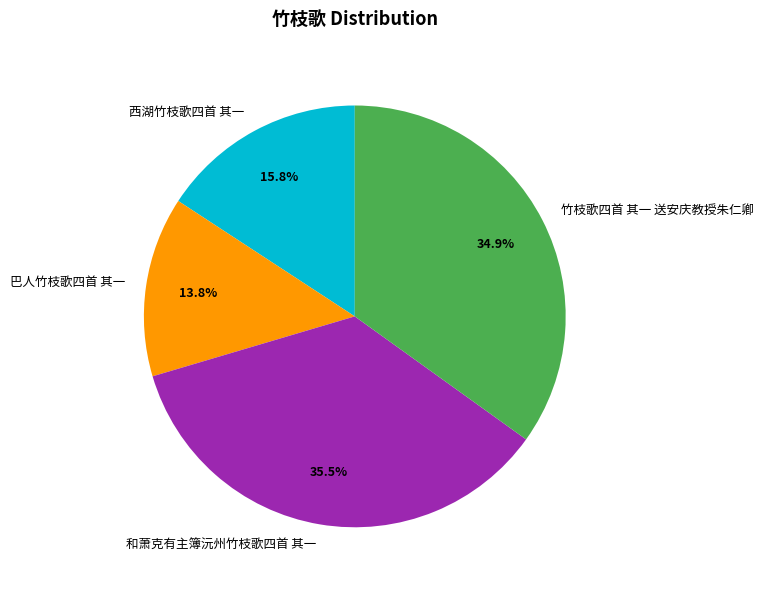

Combined, what portion of the pie is 和萧克有主簿沅州竹枝歌四首 其一 and 竹枝歌四首 其一 送安庆教授朱仁卿?

70.4%